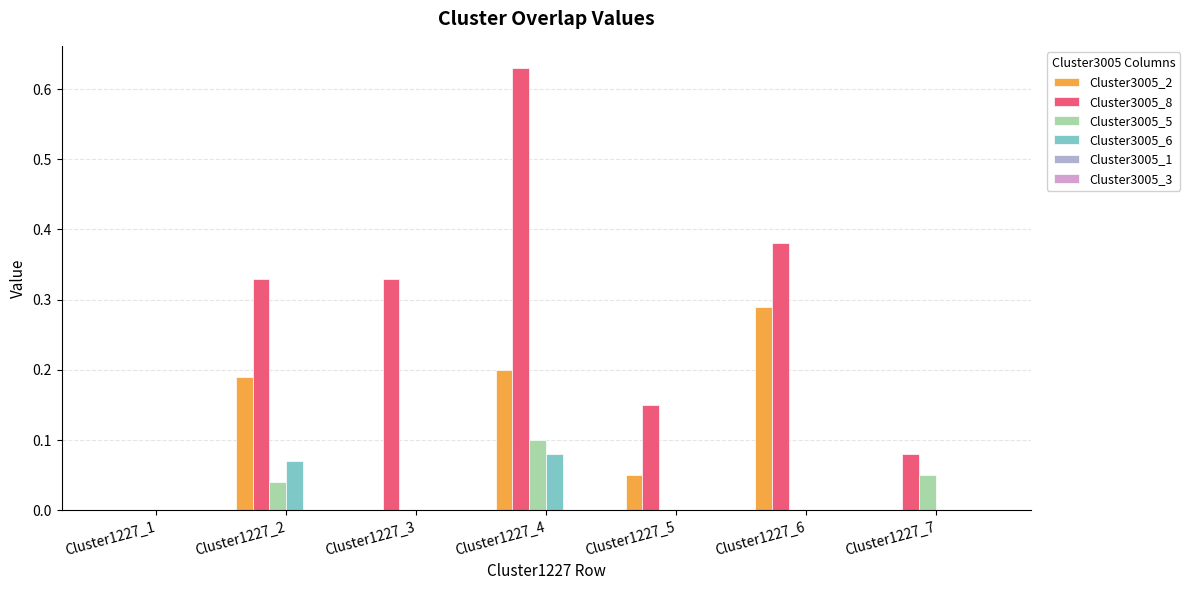

What is the sum of the Cluster3005_5 values at Cluster1227_4 and Cluster1227_3?

0.1